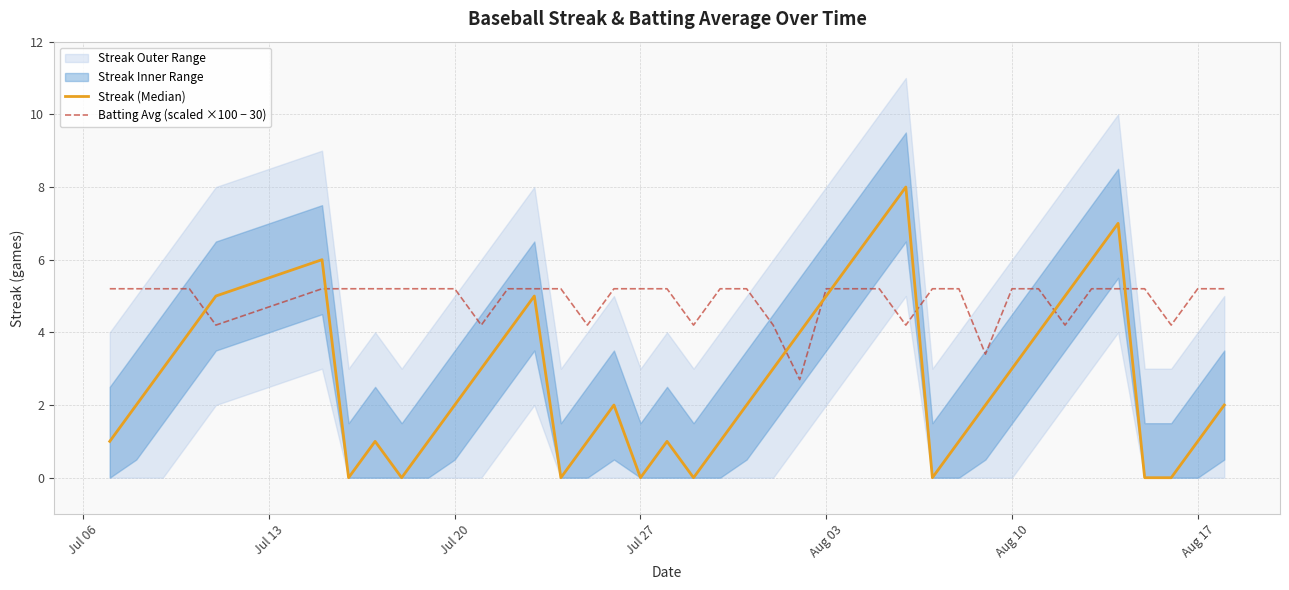

The value of Batting Avg (scaled ×100 − 30) at Aug 03 is 5.2. True or false?

True